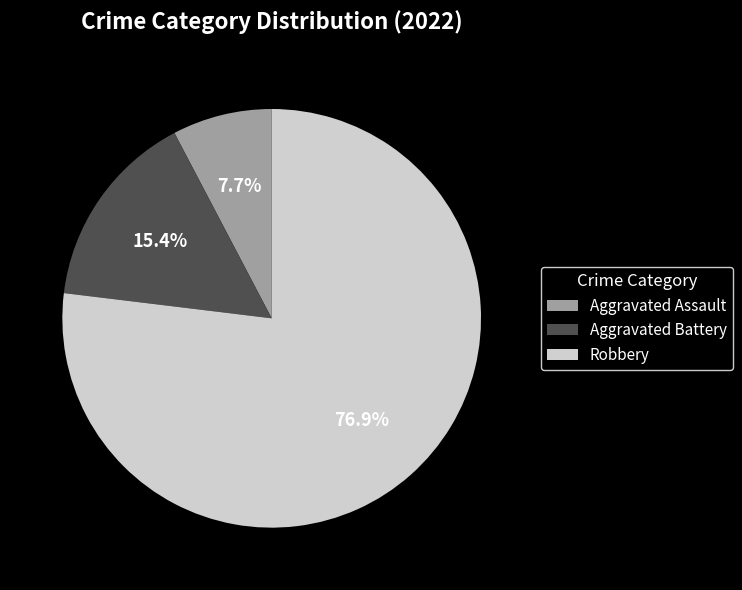

Which slice represents more than half of the pie?

Robbery